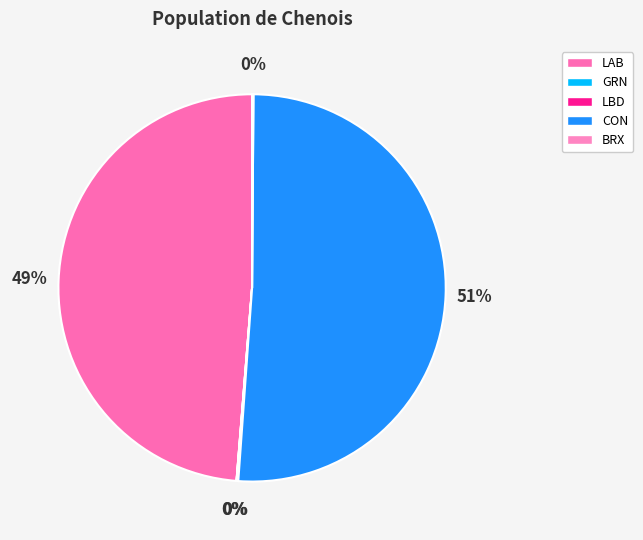

To the nearest percent, what is the difference between the CON and LBD slice percentages?

51%